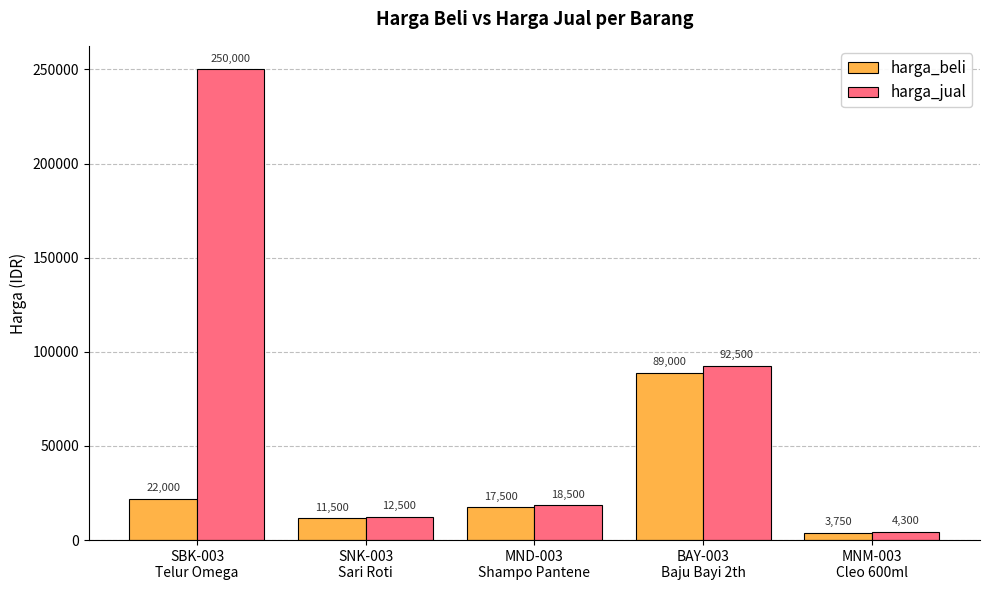

At which label does harga_jual first exceed 18500?

SBK-003
Telur Omega